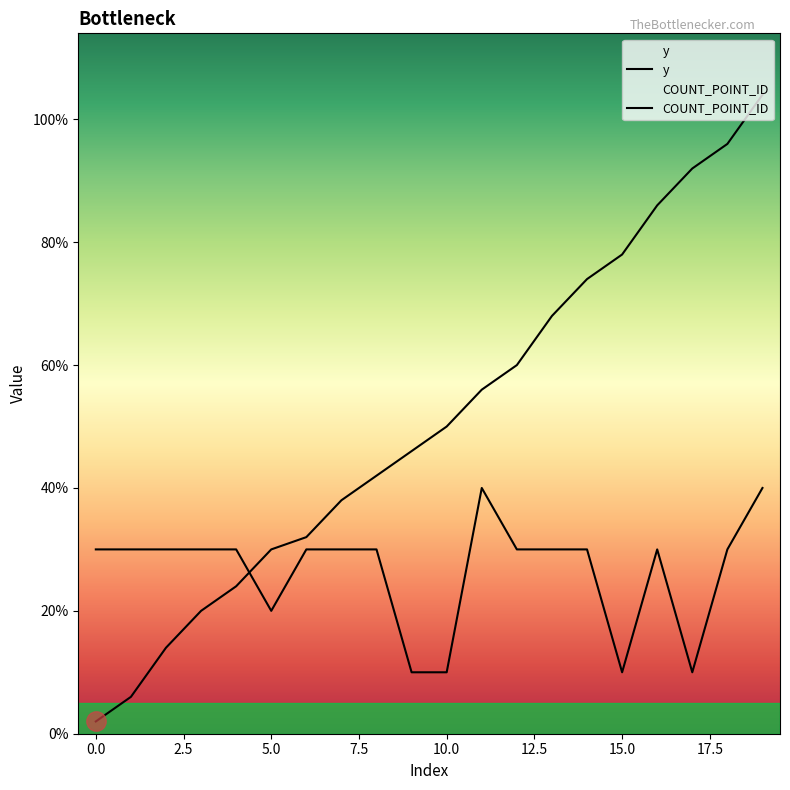

What is the difference between the highest and lowest values at 0?

28